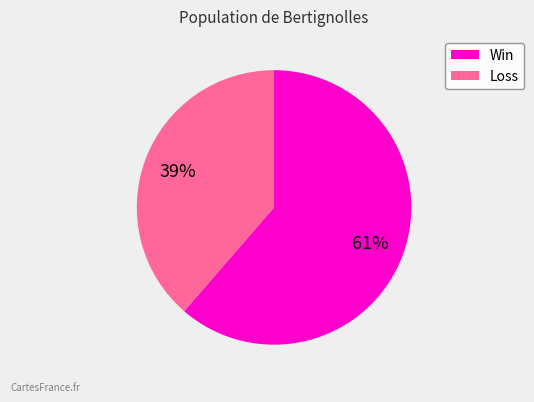

Approximately how many times larger is the value at Loss compared to Win?

0.6